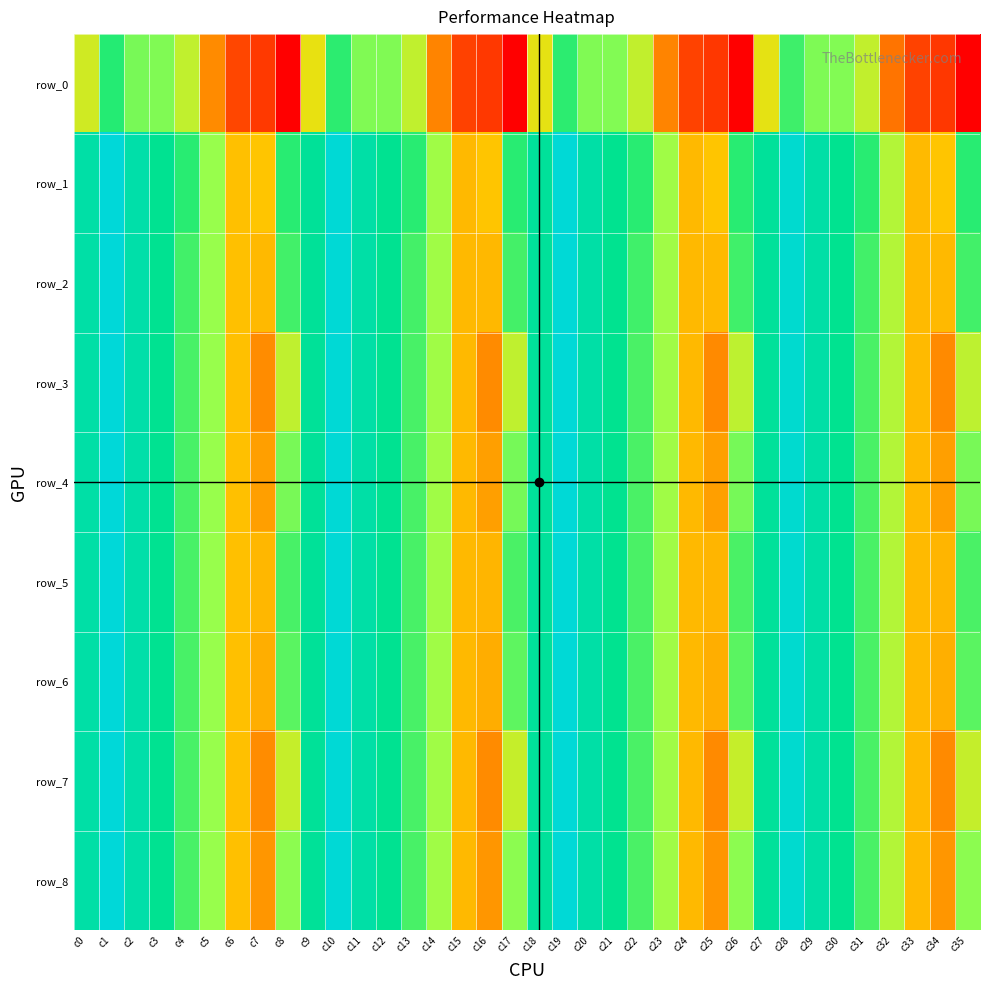

At which category is the sum across all series the highest?

c1